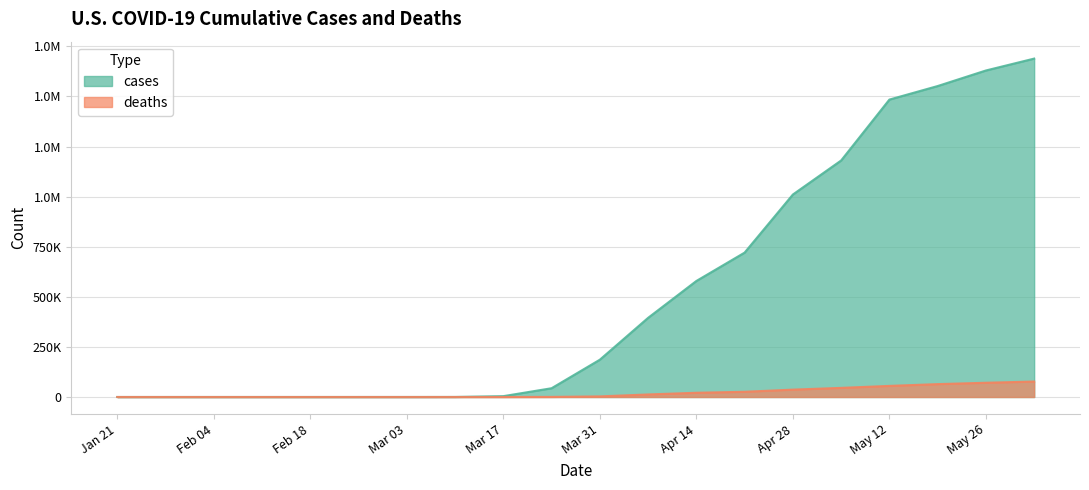

True or false: cases and deaths intersect in this chart.

False